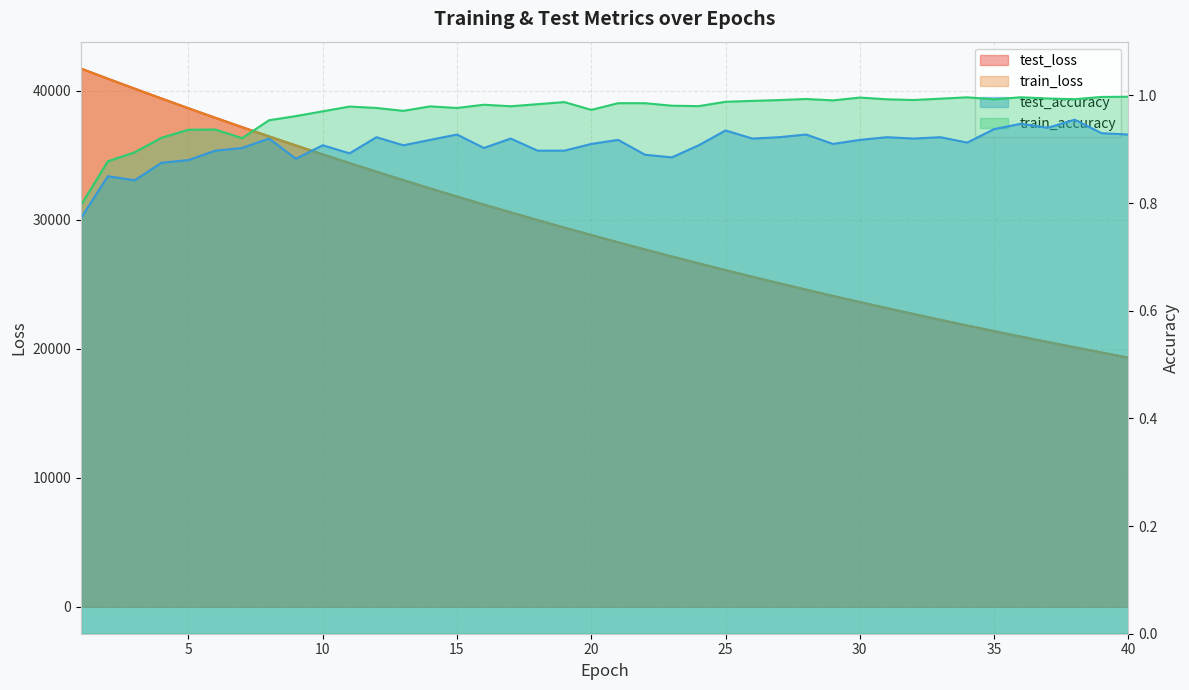

What is the difference between the train_loss values at 23 and 24?

533.4